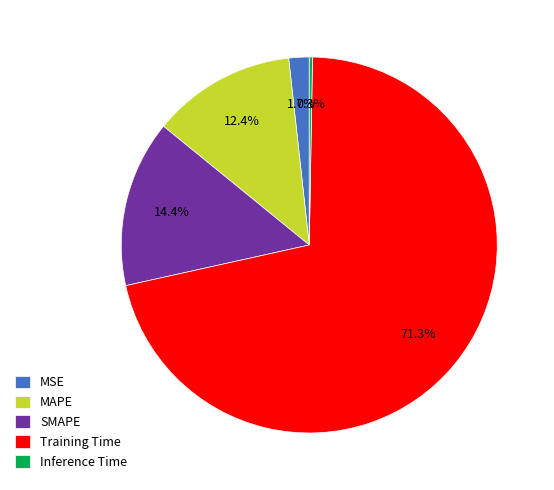

What percentage is the MAPE slice, to the nearest percent?

12%